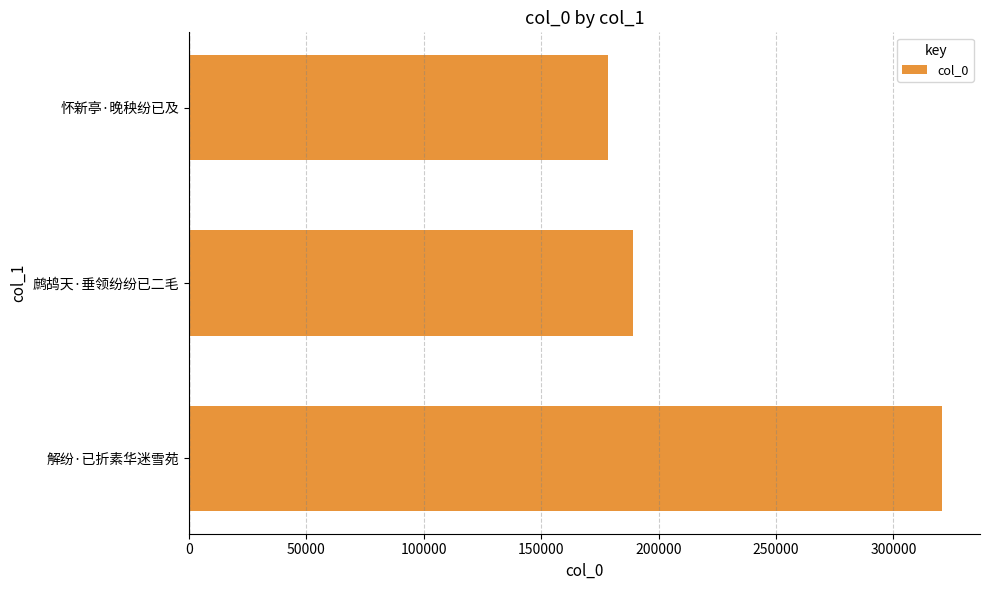

List the labels in order of value, largest first.

解纷·已折素华迷雪苑, 鹧鸪天·垂领纷纷已二毛, 怀新亭·晚秧纷已及